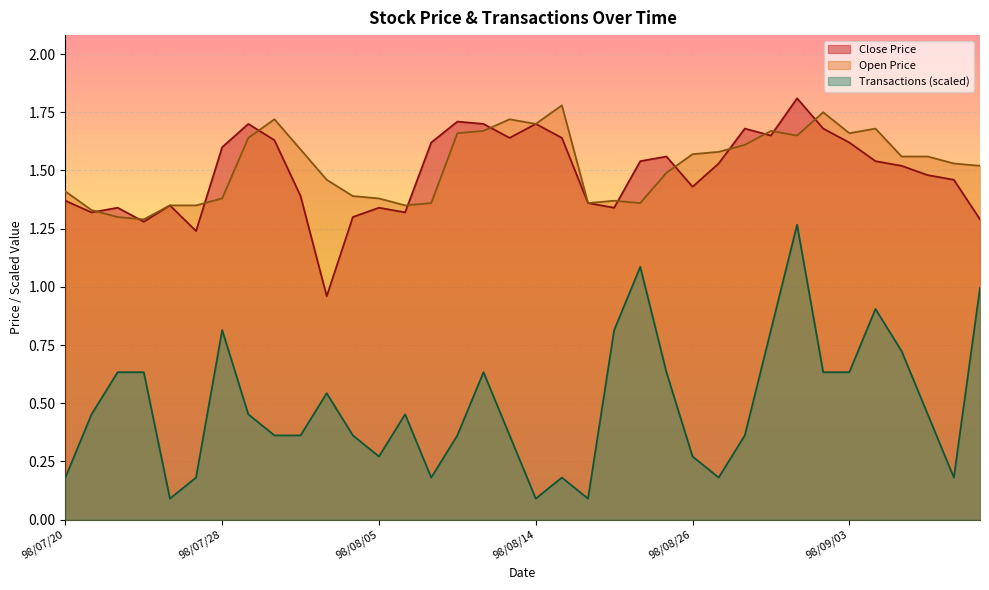

At how many categories does at least one series exceed 0?

36